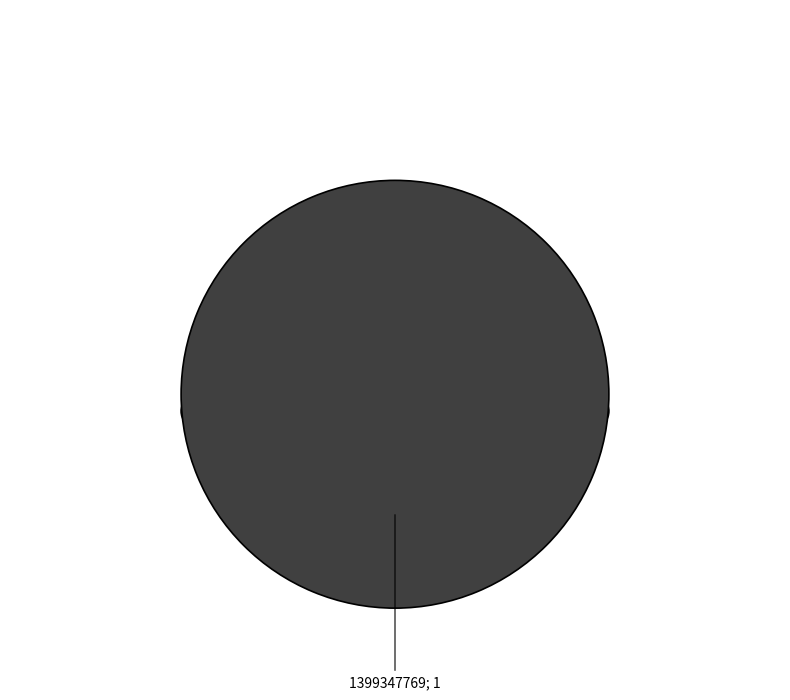

True or false: 1399347769 accounts for 94% of the total.

False